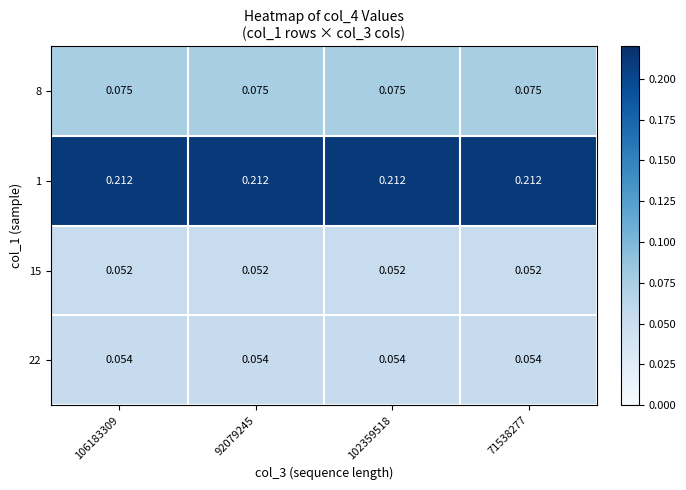

At how many categories does at least one series exceed 0?

4